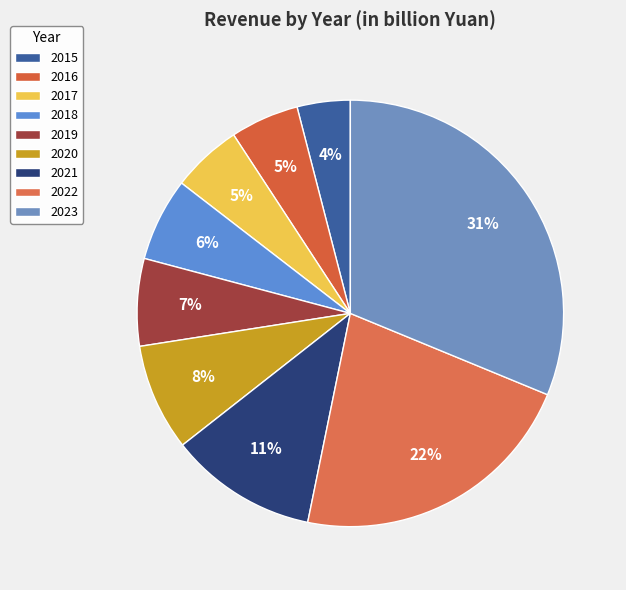

Between 2018 and 2021, which is larger?

2021